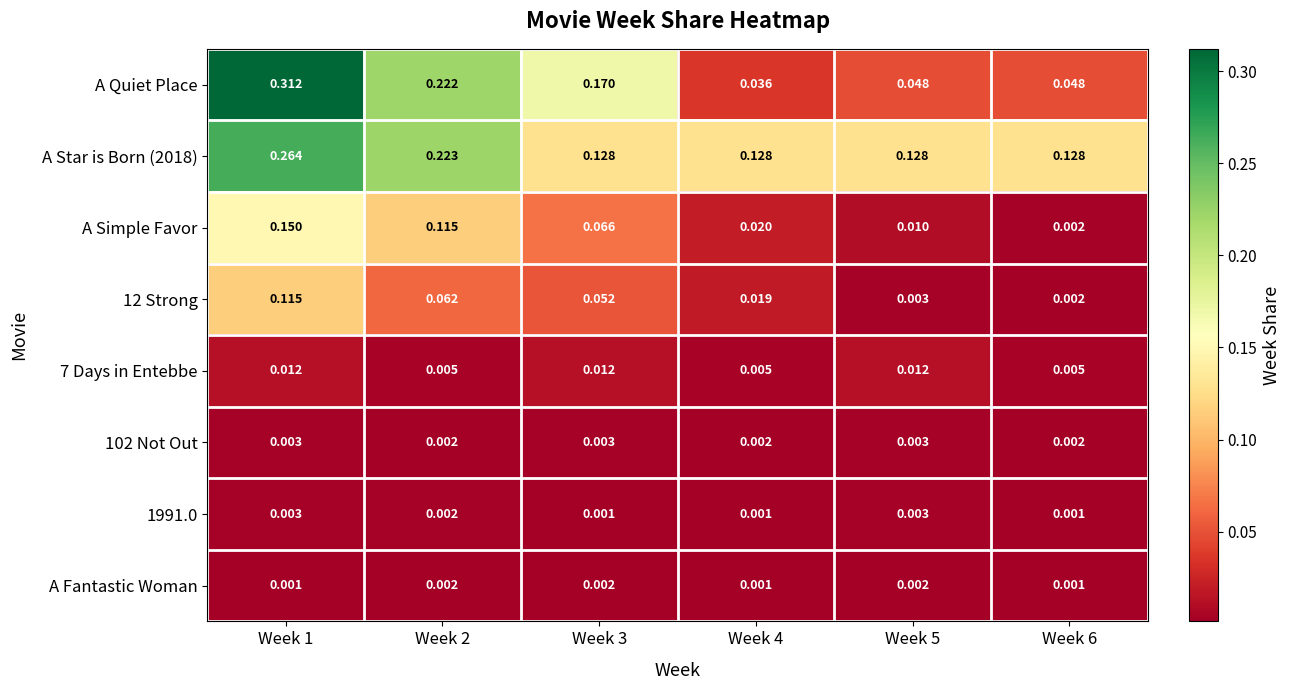

Is the value of 102 Not Out at Week 3 greater than the value of A Star is Born (2018) at Week 3?

No